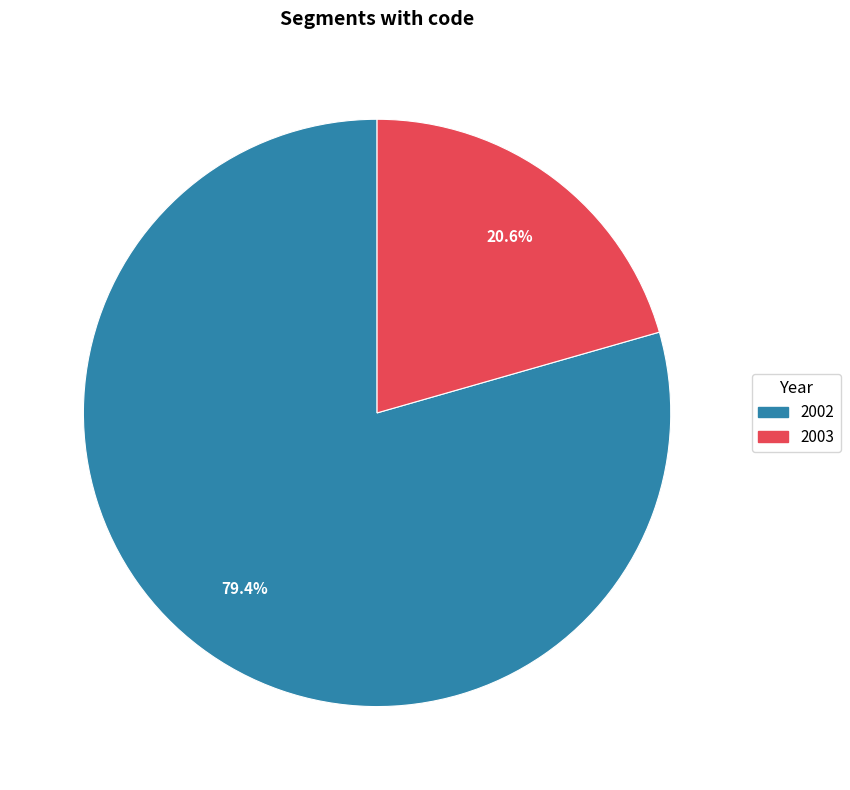

Is there any slice that represents more than half of the pie?

Yes